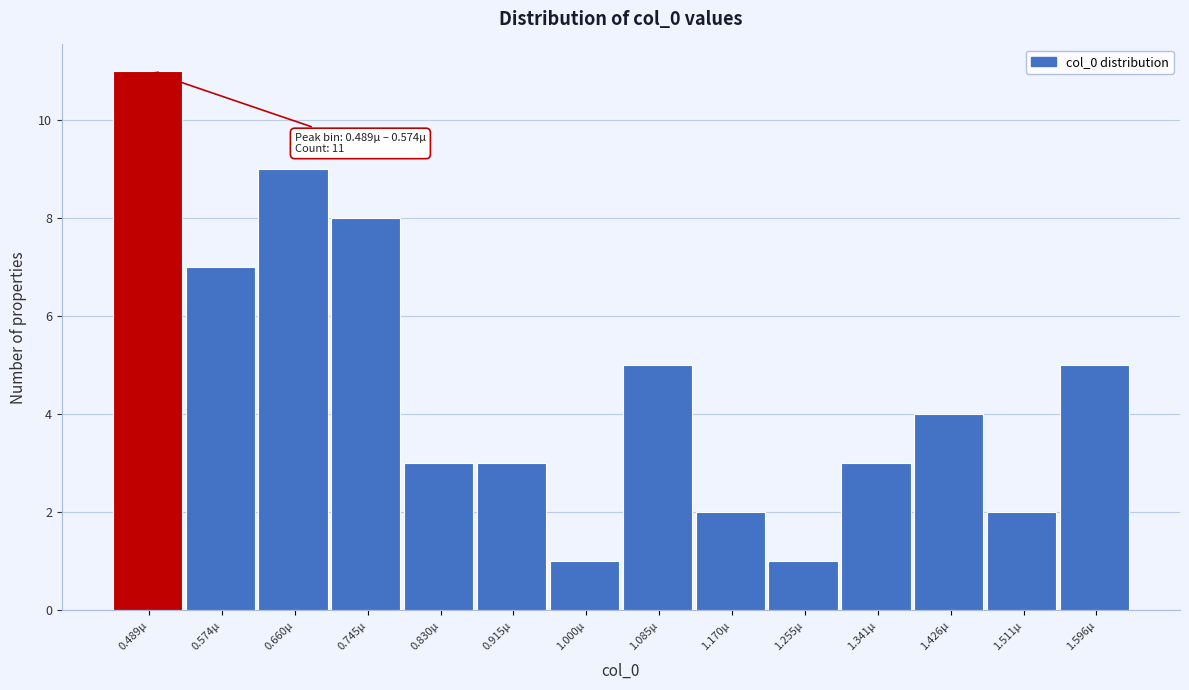

Reading left to right, list all the values displayed in this chart.

11	7	9	8	3	3	1	5	2	1	3	4	2	5